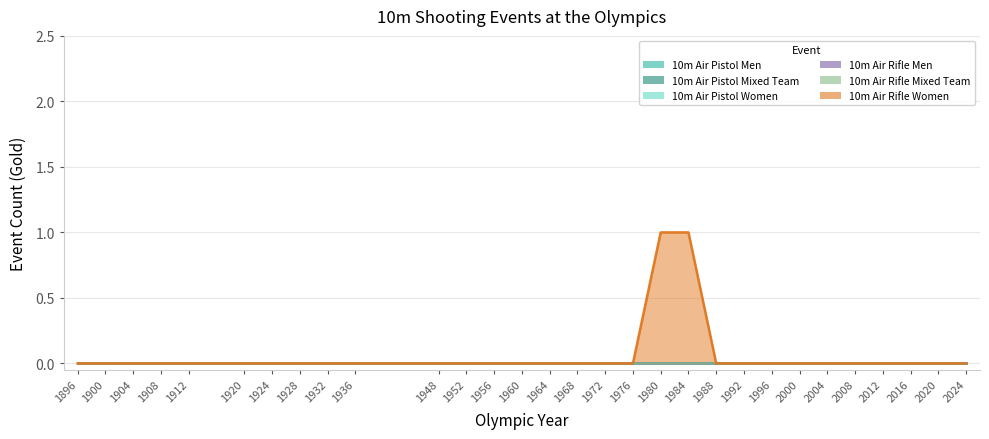

At 1936, list the series in order from smallest to largest.

10m Air Pistol Men, 10m Air Pistol Mixed Team, 10m Air Pistol Women, 10m Air Rifle Men, 10m Air Rifle Mixed Team, 10m Air Rifle Women